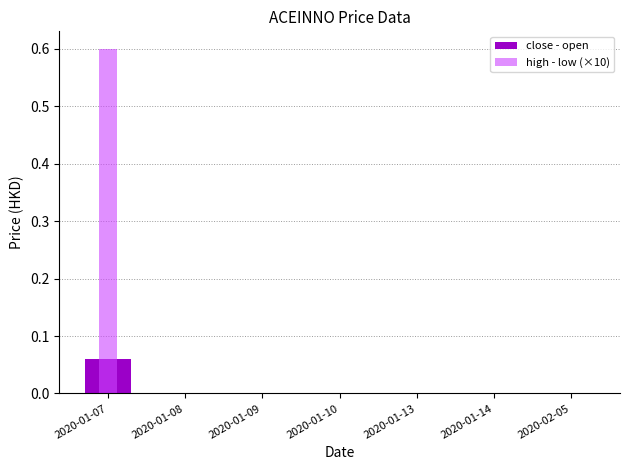

What is the difference between the maximum and second lowest values in the close - open series?

0.1